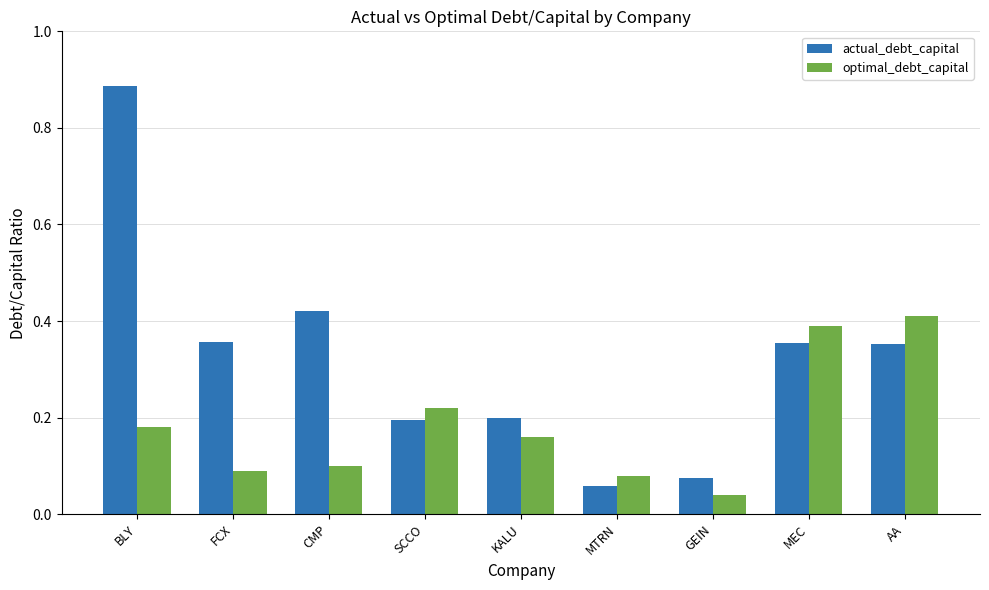

Rank the series by their maximum value, from highest to lowest.

actual_debt_capital, optimal_debt_capital